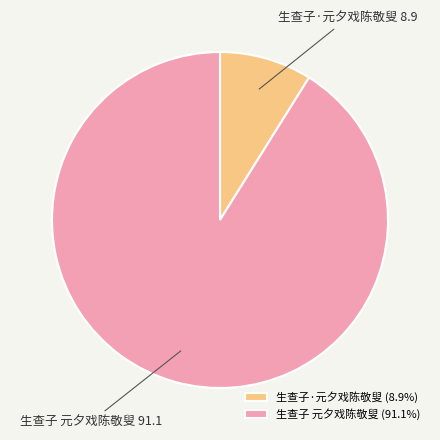

Is 生查子 元夕戏陈敬叟 the majority of the pie?

Yes